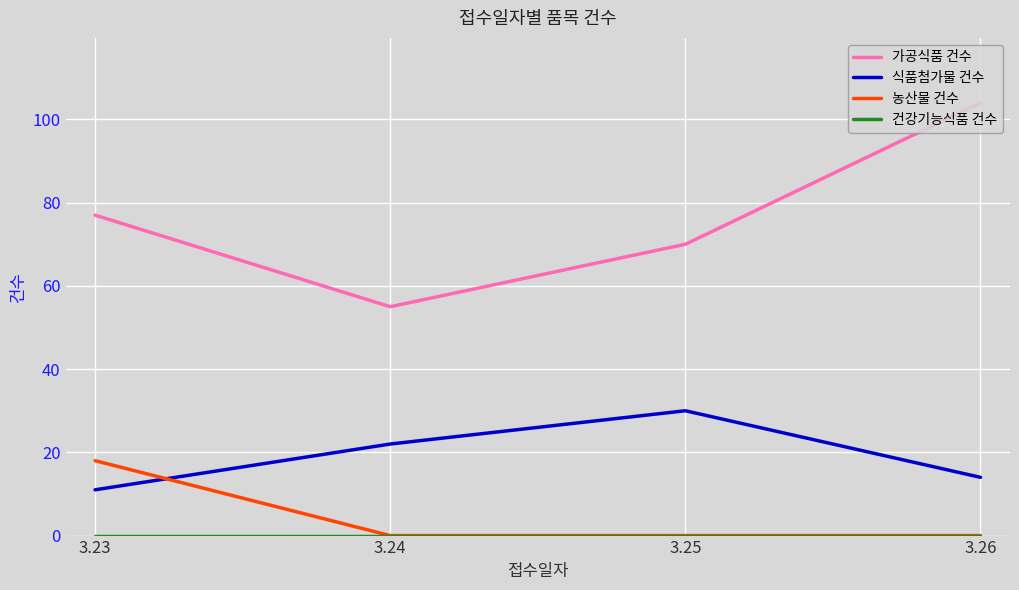

Rank the categories by 식품첨가물 건수 value from highest to lowest.

3.25, 3.24, 3.26, 3.23